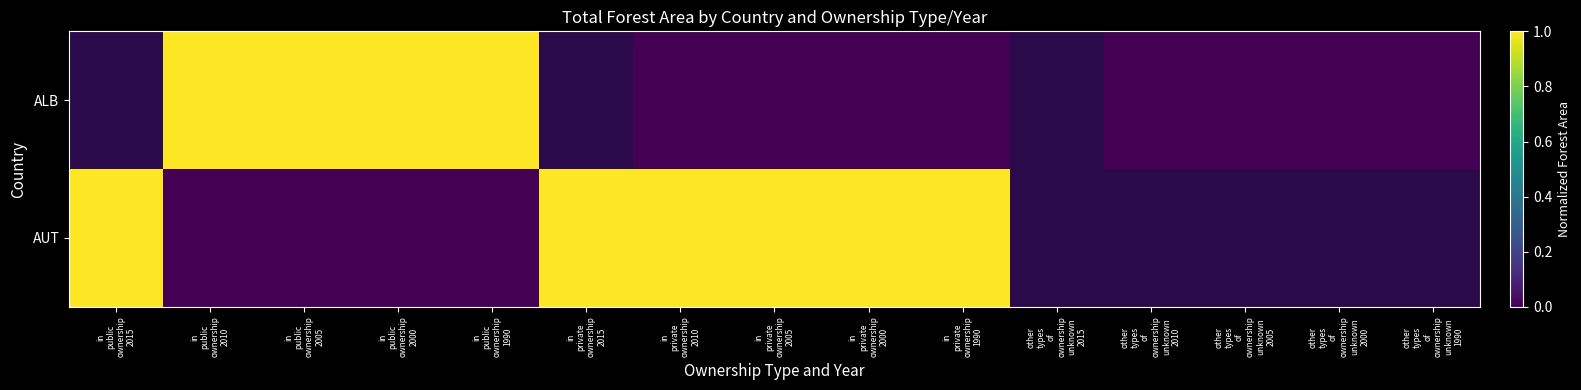

The value of AUT at in private ownership 2005 is 1.0. True or false?

True